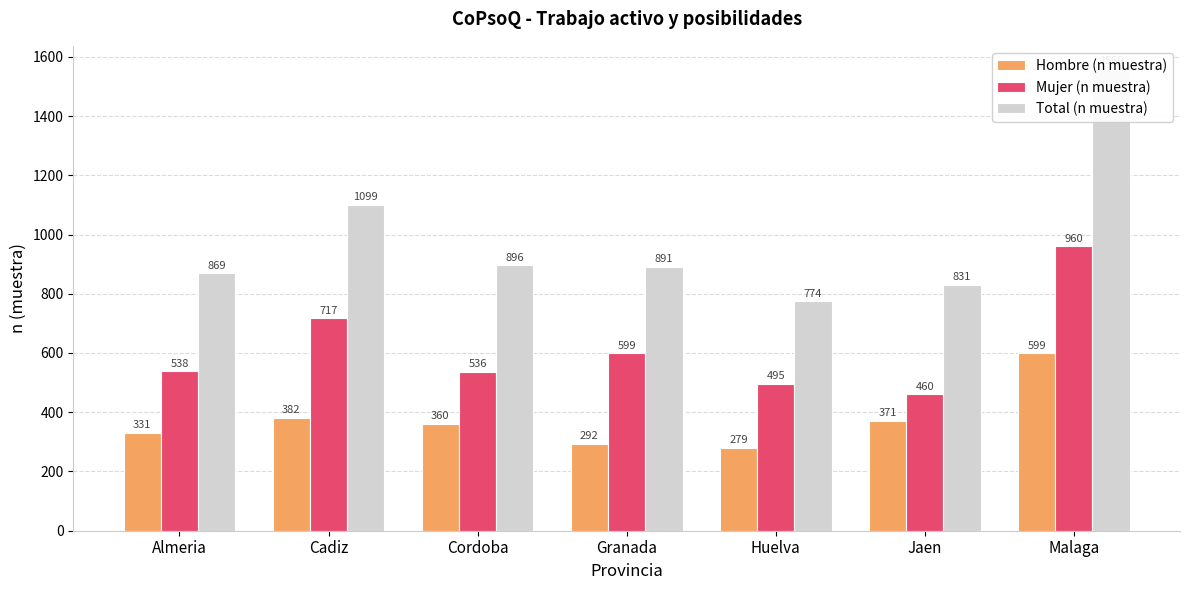

What is the approximate value of Hombre (n muestra) at Malaga?

599